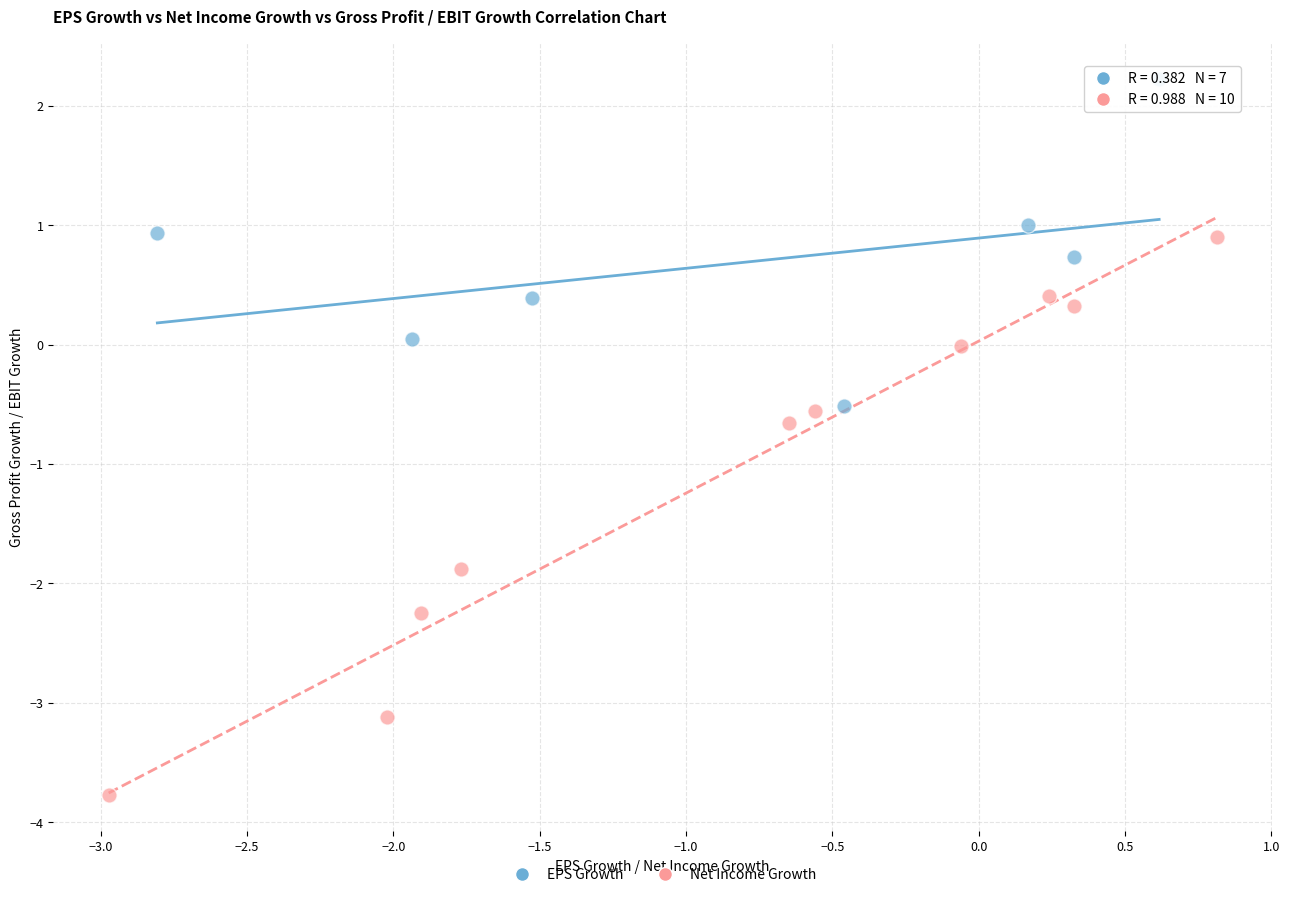

Which series contains the lowest Y value?

Net Income Growth